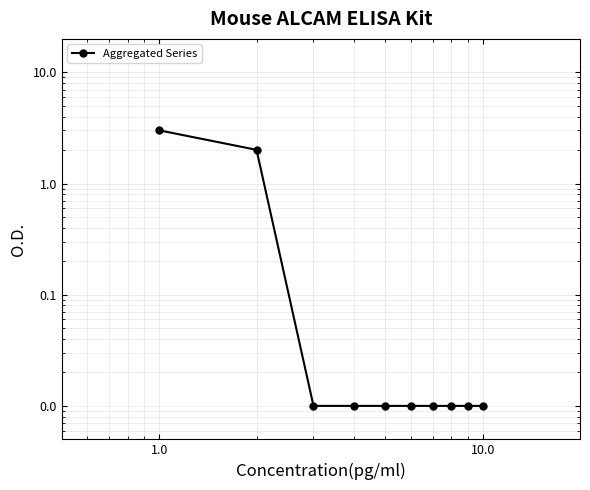

True or false: the data shows 0.0 at 10.0.

False